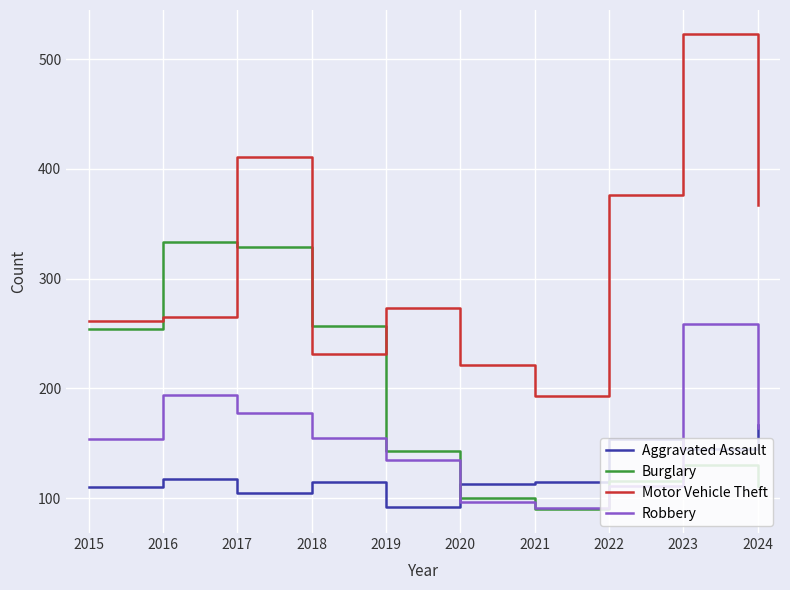

What is the difference between the maximum and minimum values in the Robbery series?

168